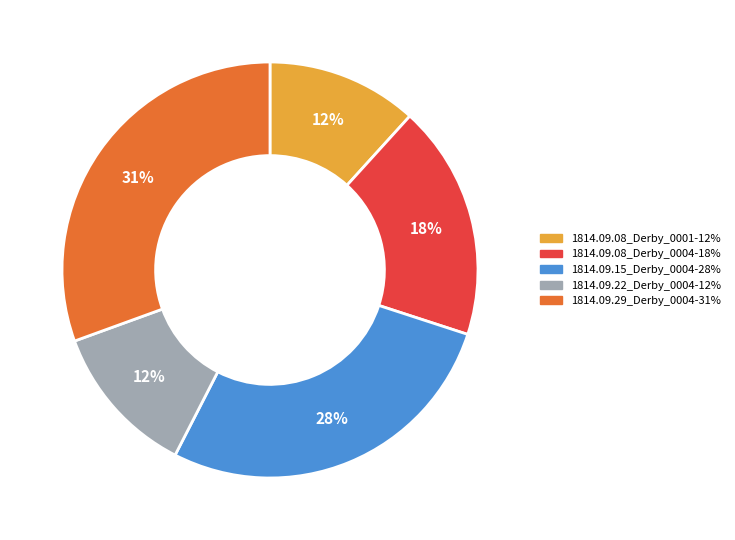

To the nearest percent, what is the average slice percentage?

20%